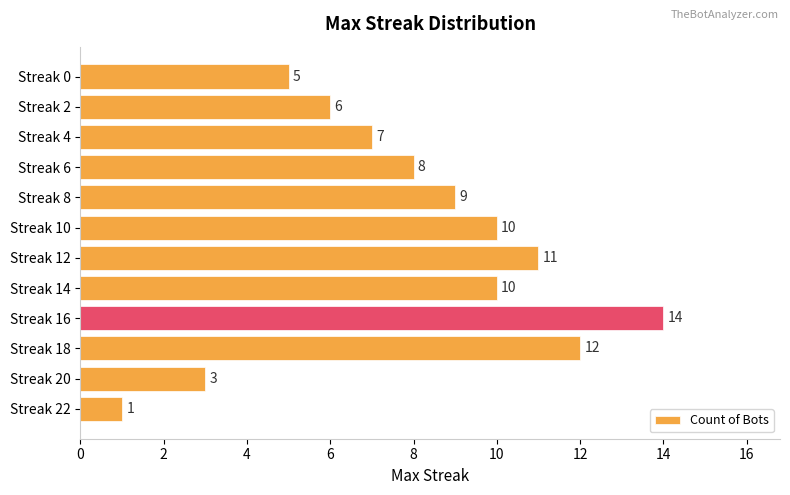

Reading top to bottom, transcribe all the data shown in this chart.

Streak 0=5	Streak 2=6	Streak 4=7	Streak 6=8	Streak 8=9	Streak 10=10	Streak 12=11	Streak 14=10	Streak 16=14	Streak 18=12	Streak 20=3	Streak 22=1